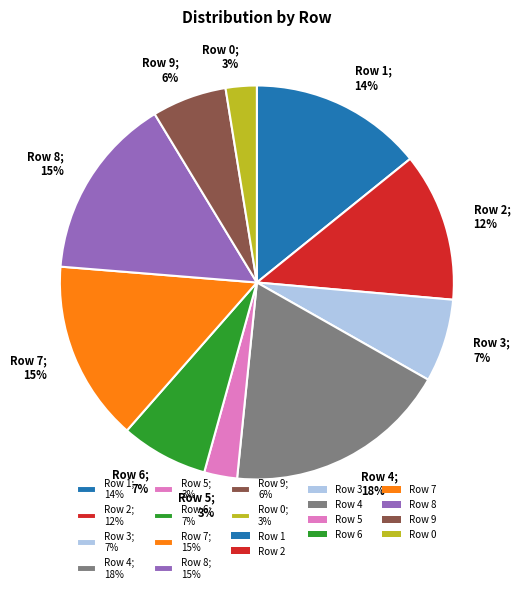

Is there a majority slice in this chart?

No